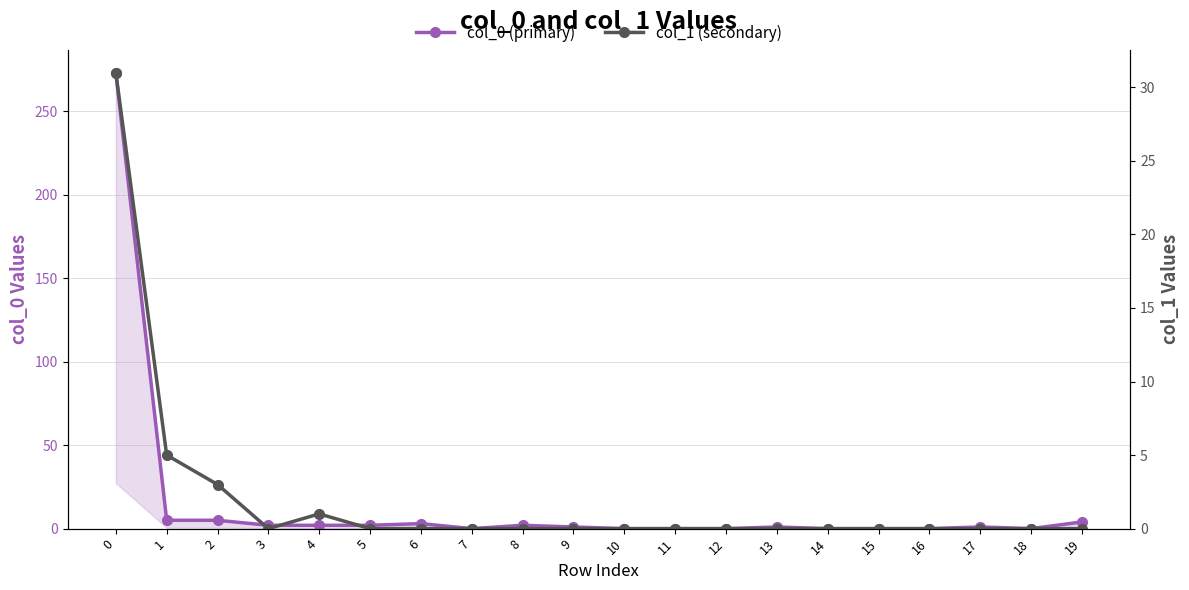

At how many categories does at least one series exceed 271?

1